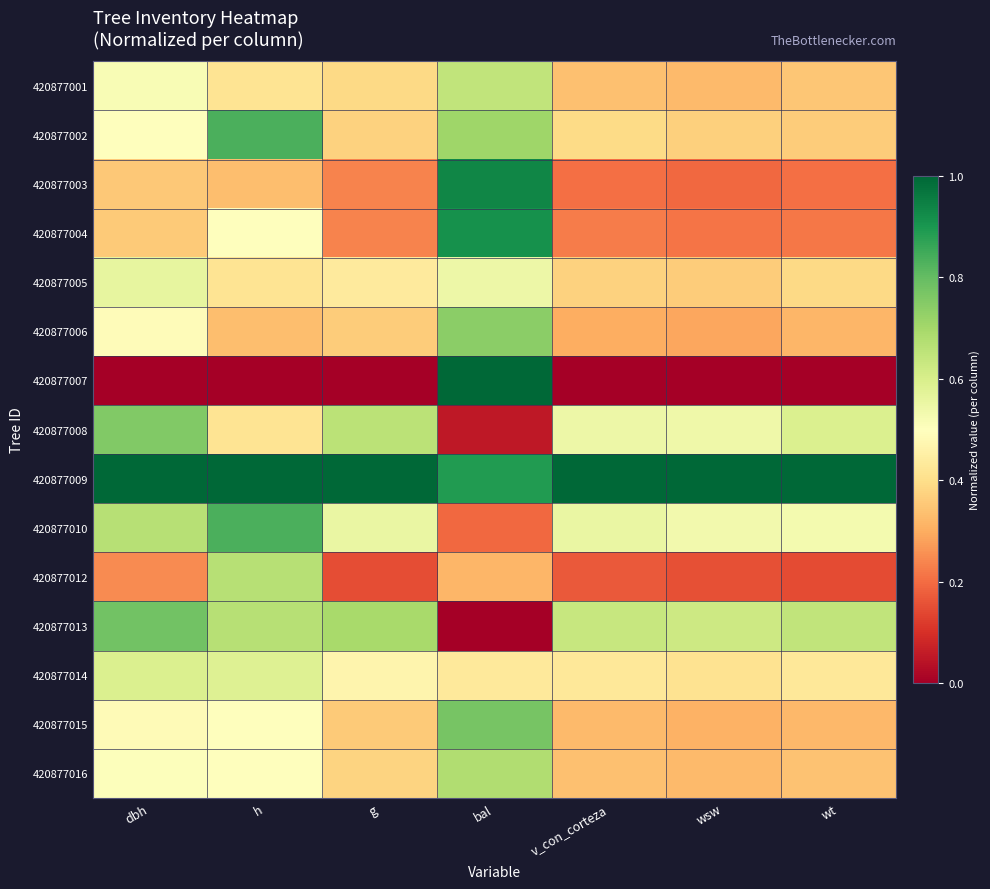

Reading right to left, transcribe all the data shown in this chart.

420877001: wt=0.3	wsw=0.3	v_con_corteza=0.3	bal=0.6	g=0.4	h=0.4	dbh=0.5
420877002: wt=0.4	wsw=0.4	v_con_corteza=0.4	bal=0.7	g=0.4	h=0.8	dbh=0.5
420877003: wt=0.2	wsw=0.2	v_con_corteza=0.2	bal=0.9	g=0.2	h=0.3	dbh=0.4
420877004: wt=0.2	wsw=0.2	v_con_corteza=0.2	bal=0.9	g=0.2	h=0.5	dbh=0.4
420877005: wt=0.4	wsw=0.4	v_con_corteza=0.4	bal=0.5	g=0.4	h=0.4	dbh=0.6
420877006: wt=0.3	wsw=0.3	v_con_corteza=0.3	bal=0.7	g=0.4	h=0.3	dbh=0.5
420877007: wt=0.0	wsw=0.0	v_con_corteza=0.0	bal=1.0	g=0.0	h=0.0	dbh=0.0
420877008: wt=0.6	wsw=0.5	v_con_corteza=0.5	bal=0.1	g=0.7	h=0.4	dbh=0.8
420877009: wt=1.0	wsw=1.0	v_con_corteza=1.0	bal=0.9	g=1.0	h=1.0	dbh=1.0
420877010: wt=0.5	wsw=0.5	v_con_corteza=0.6	bal=0.2	g=0.6	h=0.8	dbh=0.7
420877012: wt=0.1	wsw=0.2	v_con_corteza=0.2	bal=0.3	g=0.2	h=0.7	dbh=0.2
420877013: wt=0.6	wsw=0.6	v_con_corteza=0.6	bal=0.0	g=0.7	h=0.7	dbh=0.8
420877014: wt=0.4	wsw=0.4	v_con_corteza=0.4	bal=0.4	g=0.5	h=0.6	dbh=0.6
420877015: wt=0.3	wsw=0.3	v_con_corteza=0.3	bal=0.8	g=0.4	h=0.5	dbh=0.5
420877016: wt=0.3	wsw=0.3	v_con_corteza=0.3	bal=0.7	g=0.4	h=0.5	dbh=0.5